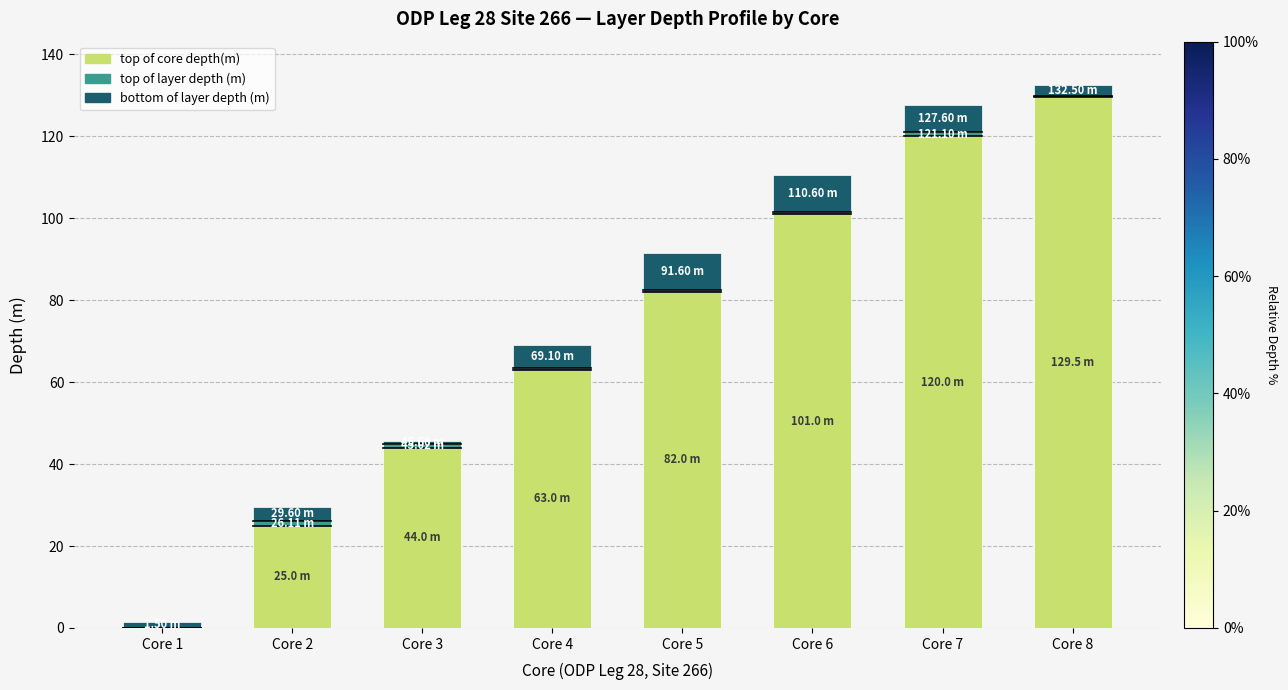

At which label is top of core depth(m) closest to 64?

Core 4